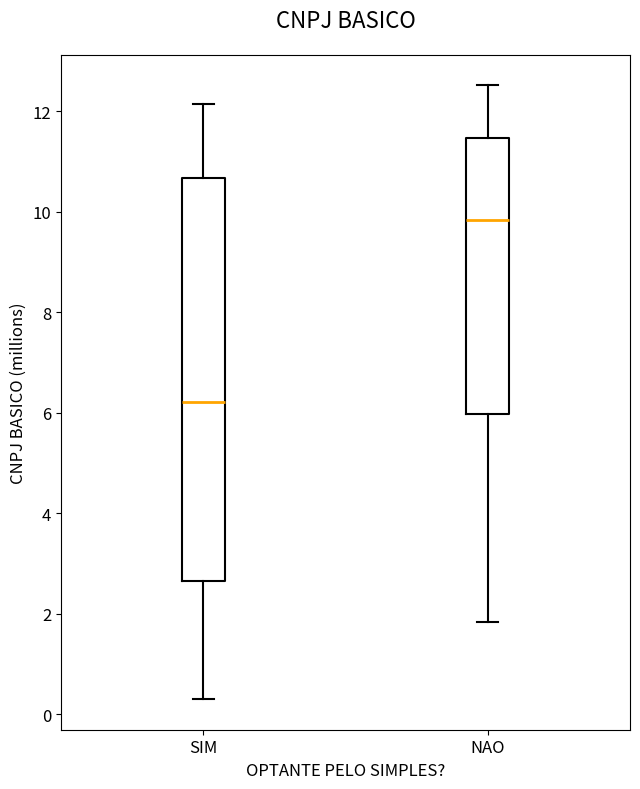

Reading left to right, read every box against the y-axis: the position of its median line, the range the box covers, and the ends of its whiskers. The values are not printed on the chart, so give them approximately, as read against the axis.

SIM: median 6.2, box 2.6 to 10.6, whiskers 0.4 to 12.2
NAO: median 9.8, box 6.0 to 11.4, whiskers 1.8 to 12.6